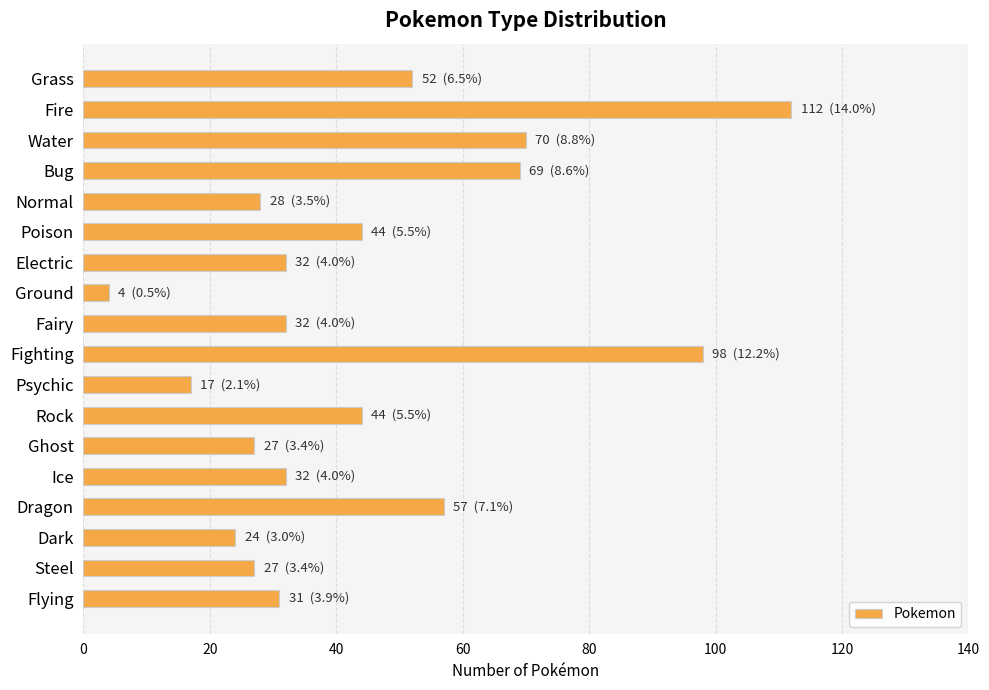

What is the change in value from Psychic to Flying?

+14